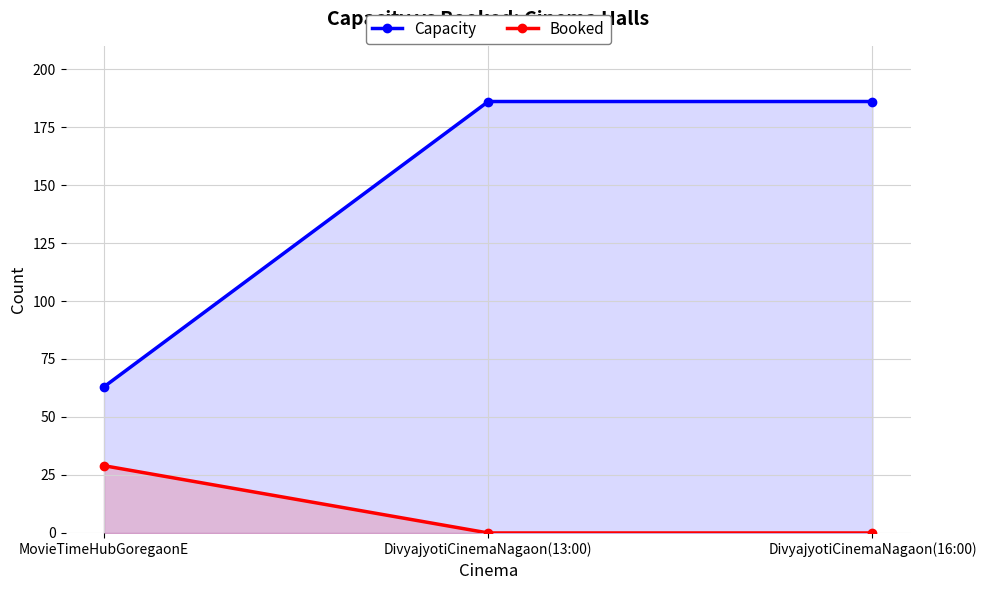

At which category is the sum across all series the highest?

DivyajyotiCinemaNagaon(13:00)